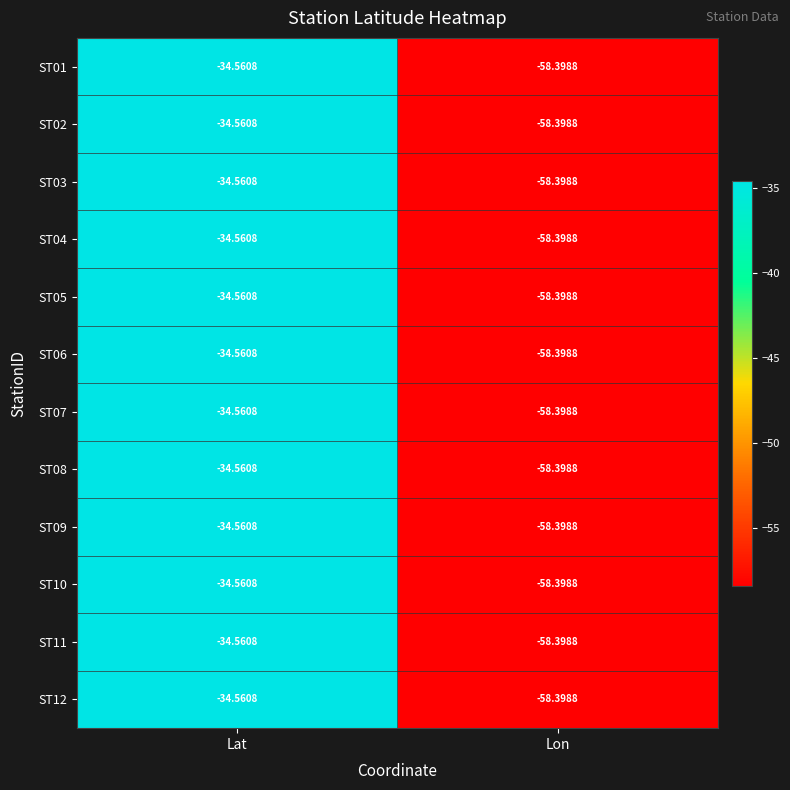

Where is ST01 nearest to the value -46?

Lat